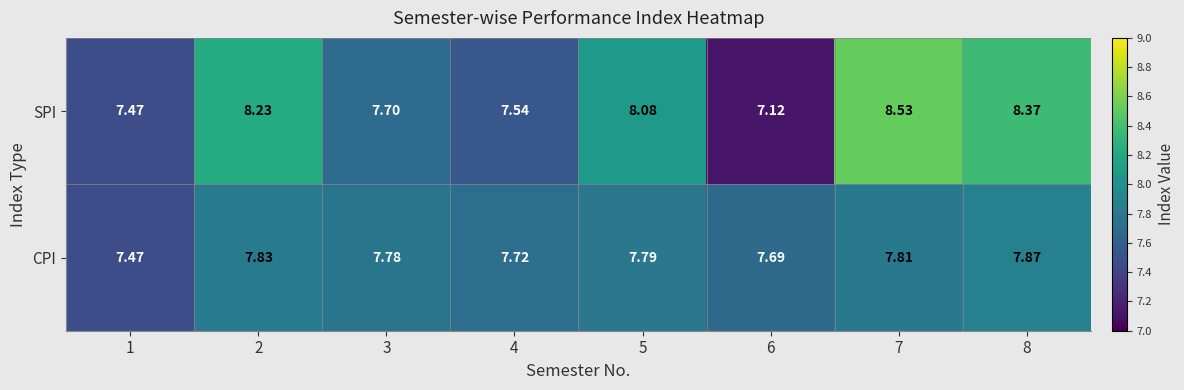

How many distinct data groups are displayed?

2